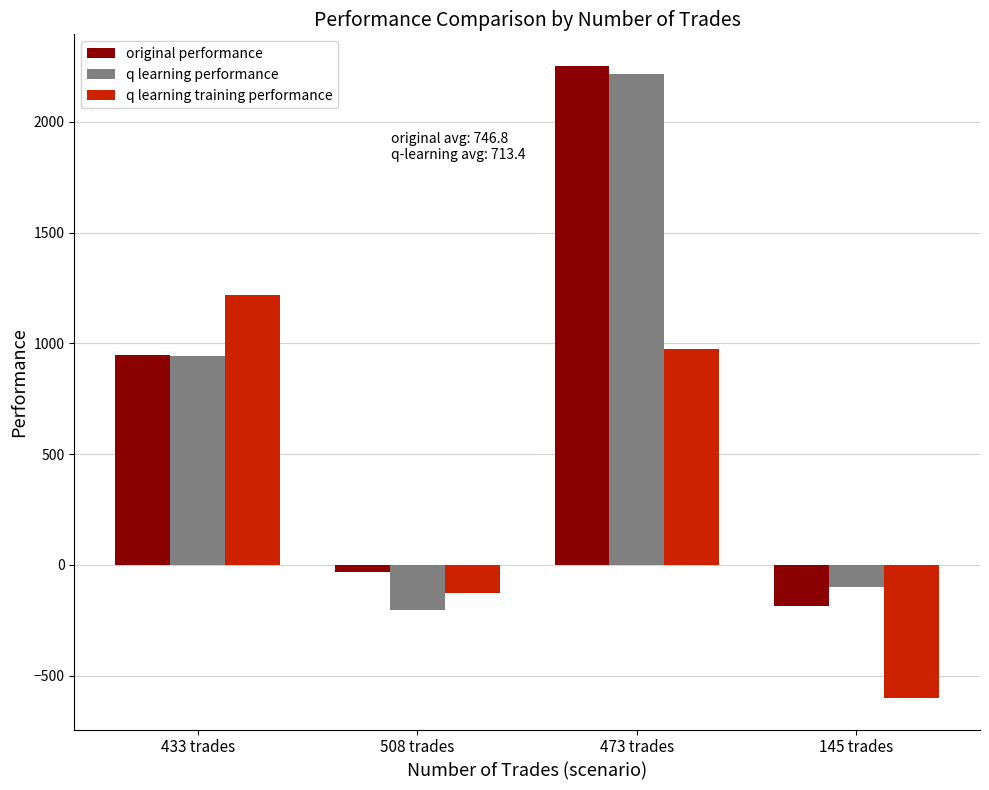

Reading left to right, transcribe all the data shown in this chart.

original performance: 433 trades=950.0	508 trades=-30.2	473 trades=2252.6	145 trades=-185.3
q learning performance: 433 trades=942.4	508 trades=-203.0	473 trades=2215.0	145 trades=-101.0
q learning training performance: 433 trades=1218.1	508 trades=-124.4	473 trades=974.1	145 trades=-600.0